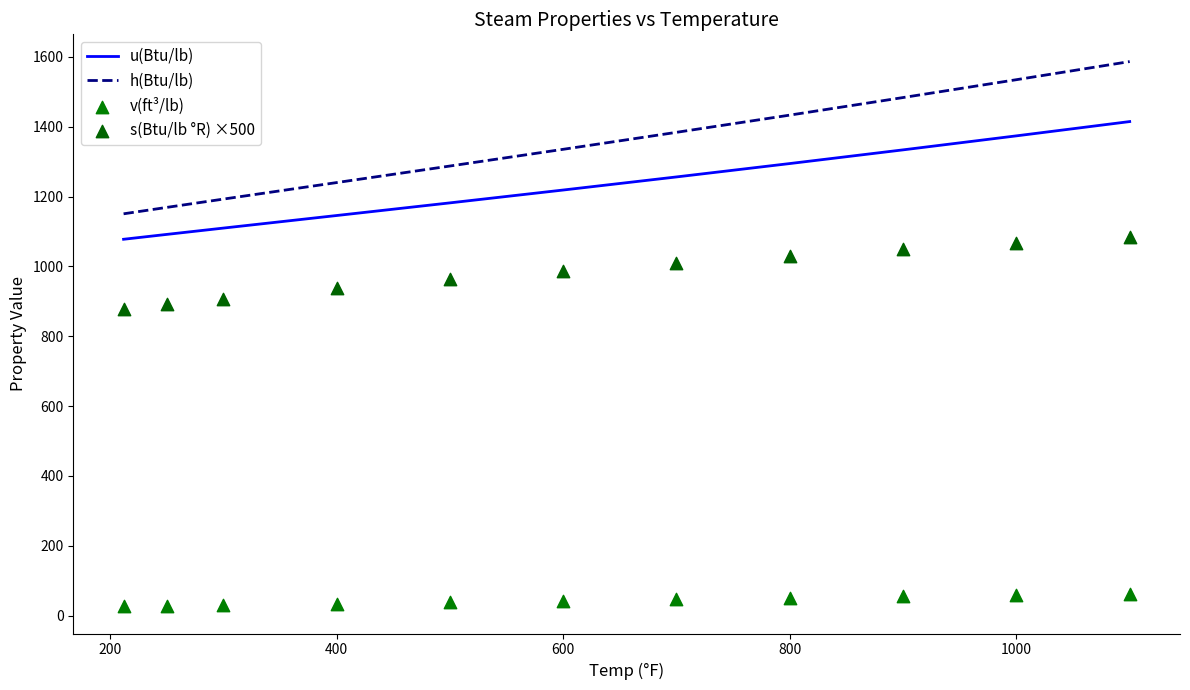

At how many categories does at least one series exceed 381?

11